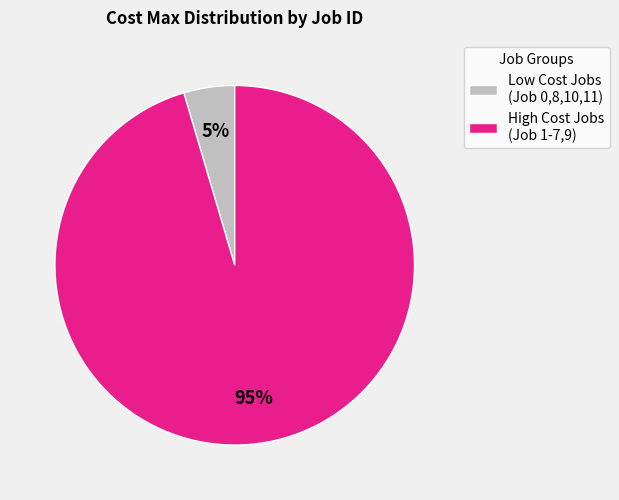

Do High Cost Jobs (Job 1-7,9) and Low Cost Jobs (Job 0,8,10,11) together represent more than half of the pie?

Yes